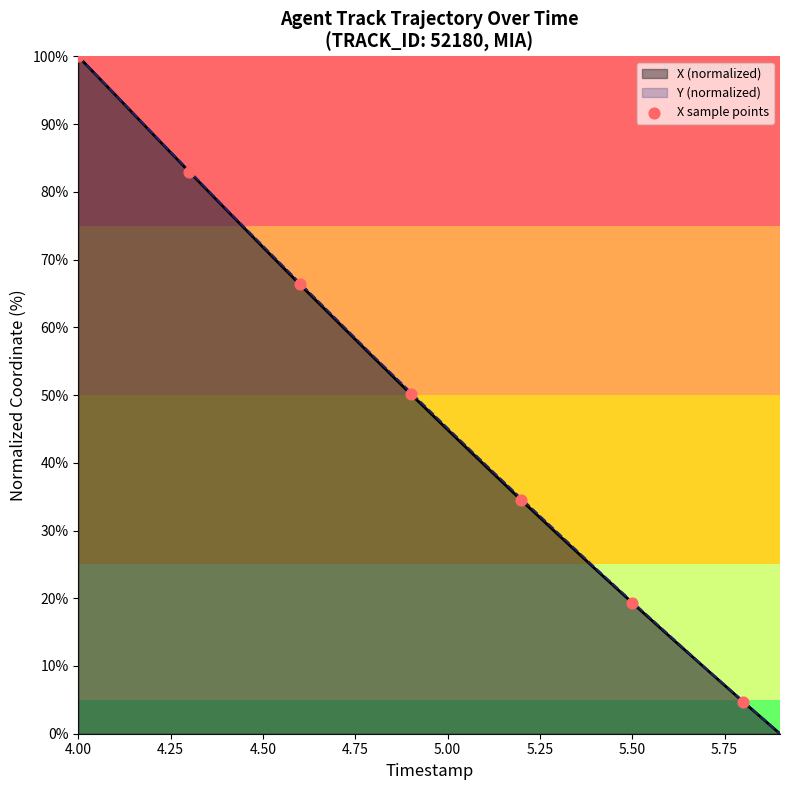

What is the maximum value for Y (normalized)?

100.0